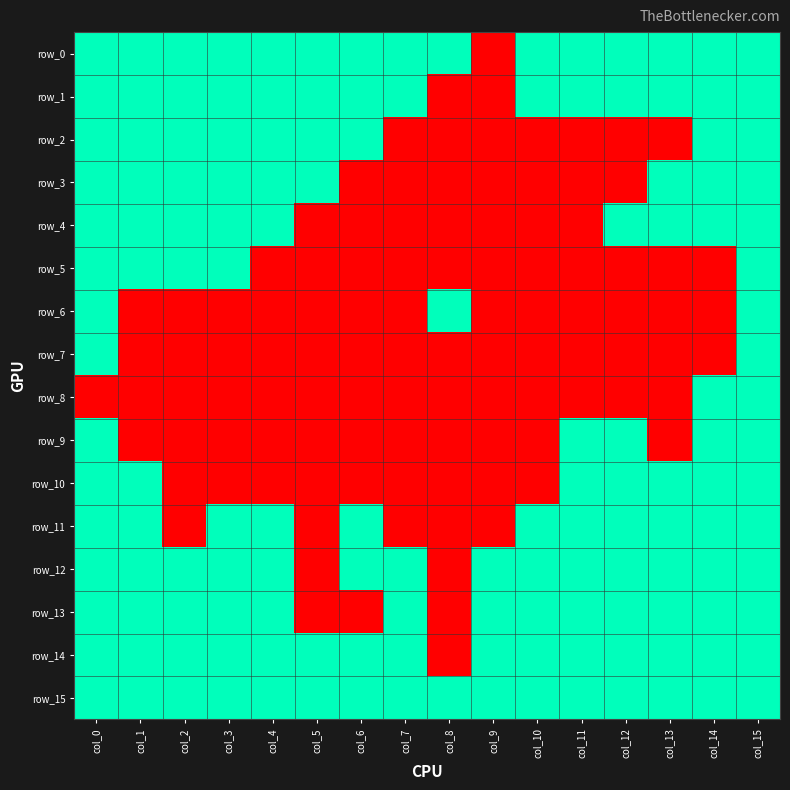

Which series has the widest spread of values?

row_0